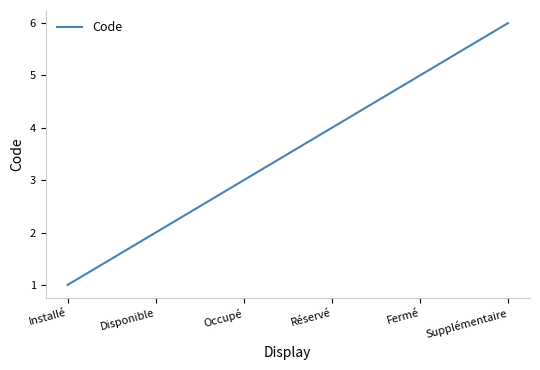

What is the change in value from Occupé to Supplémentaire?

+3